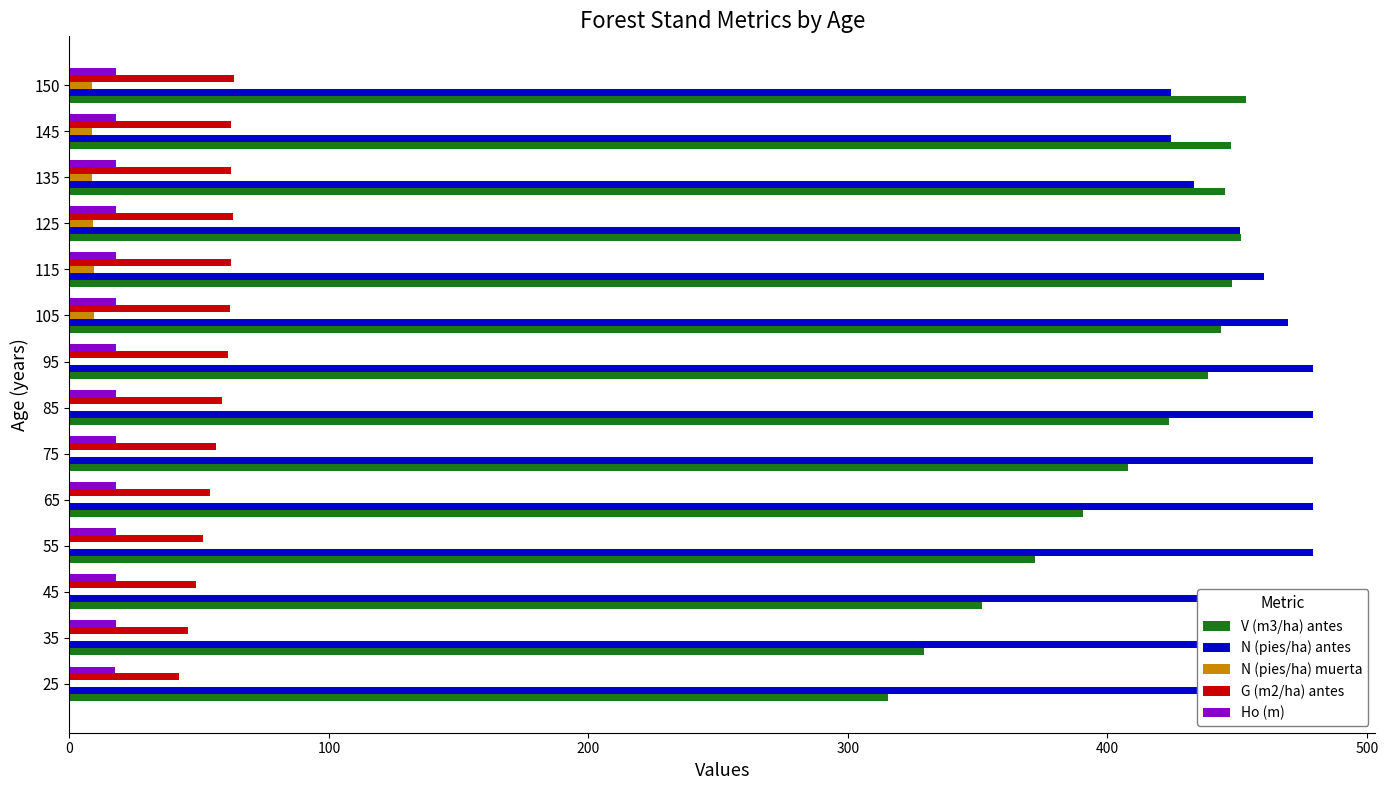

What is the difference between the maximum and minimum values in the N (pies/ha) muerta series?

9.6